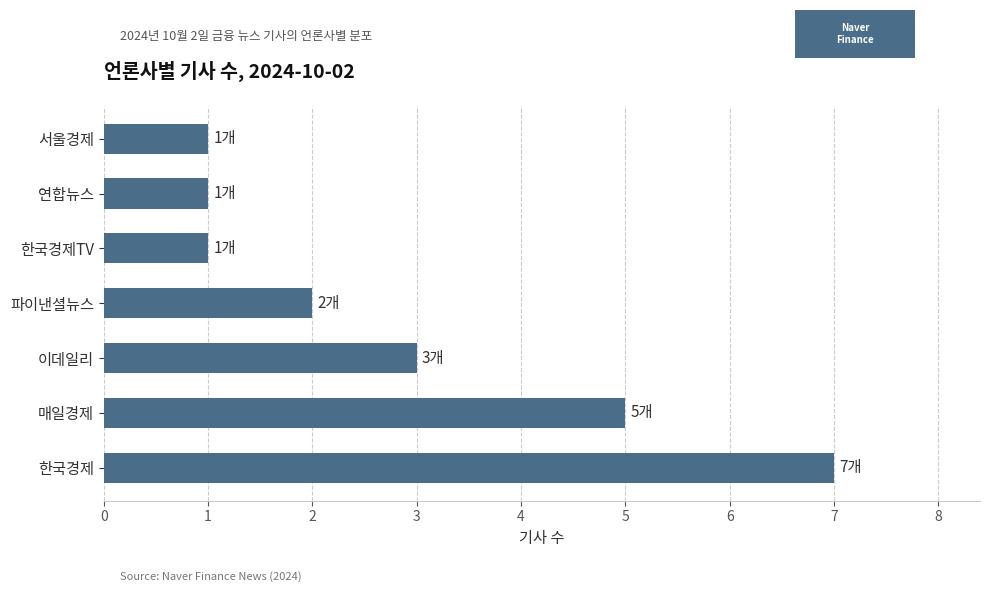

What is the difference between the maximum and second lowest values?

6